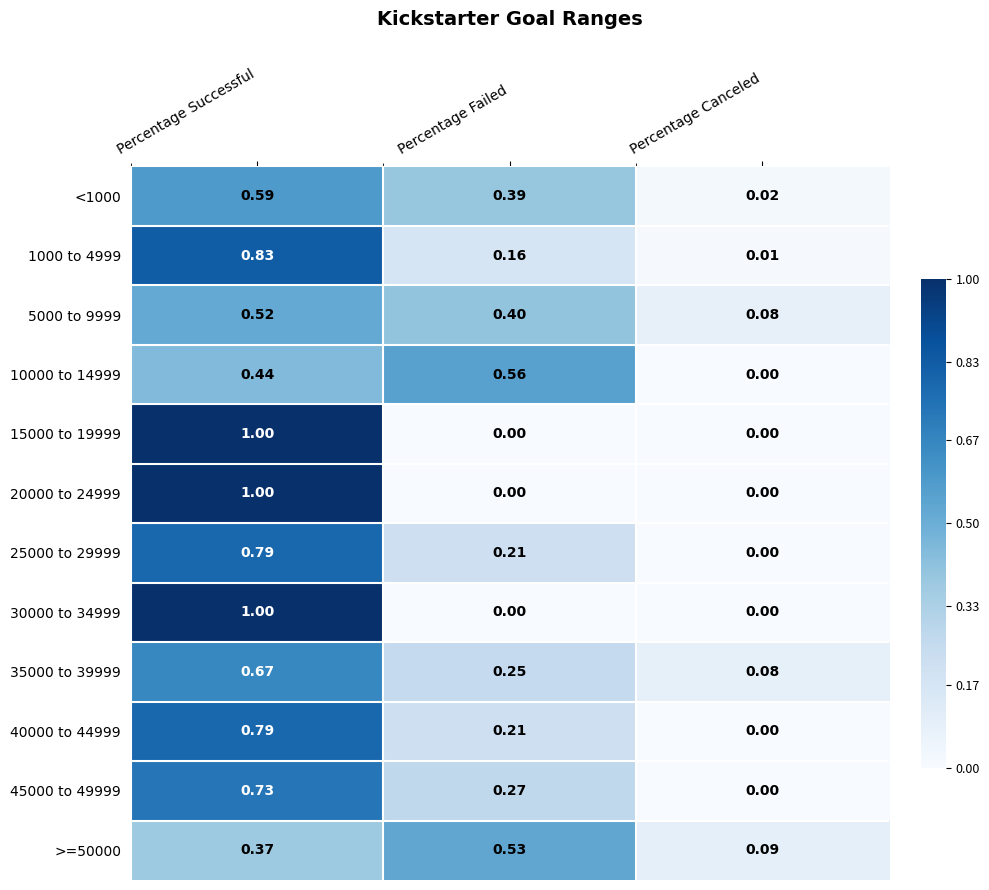

At which label is 35000 to 39999 closest to 0?

Percentage Canceled